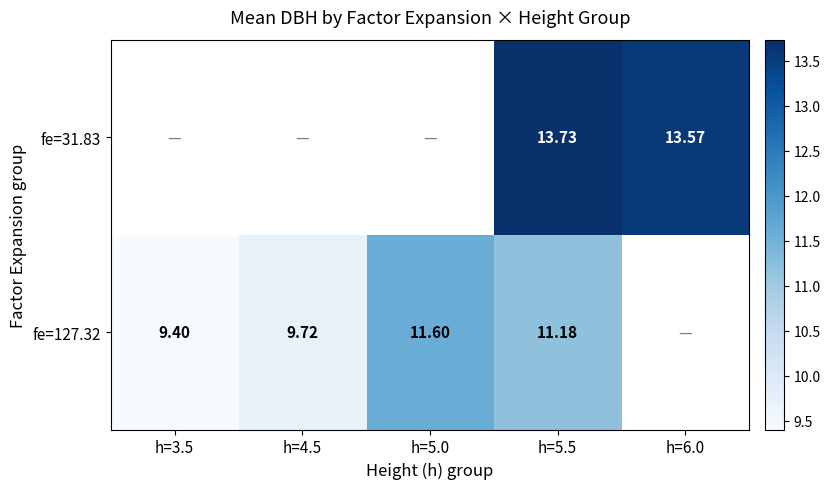

Is the value of fe=127.32 at h=5.5 greater than the value of fe=31.83 at h=5.5?

No